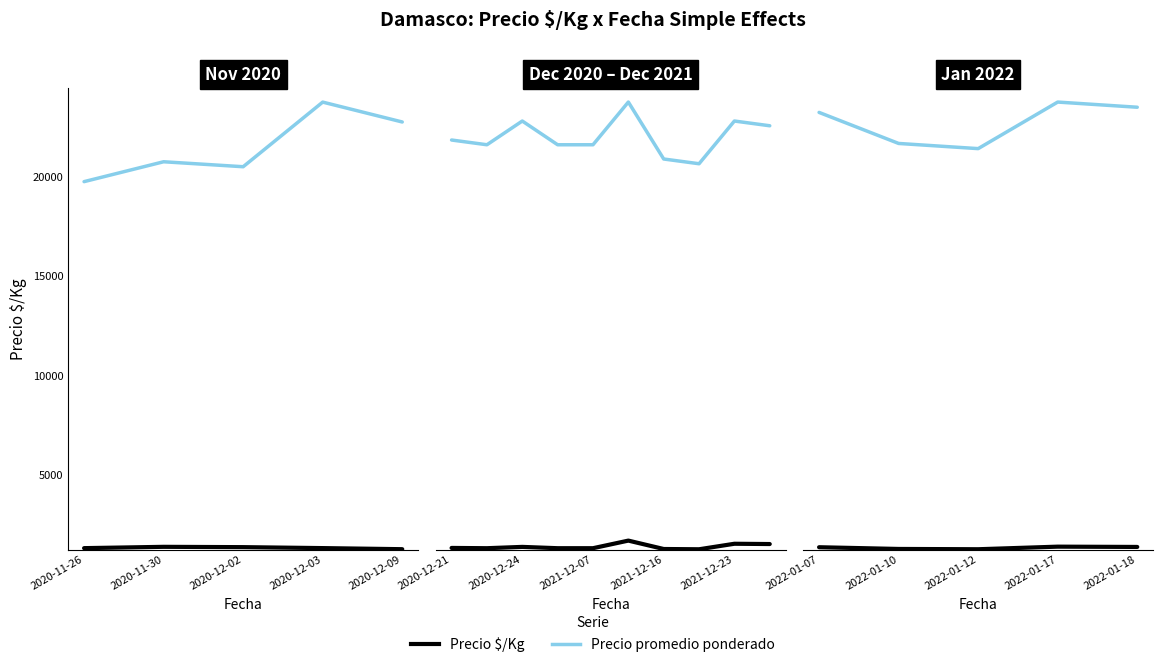

What is the value of the Precio $/Kg point at the 5th from the left?

1250